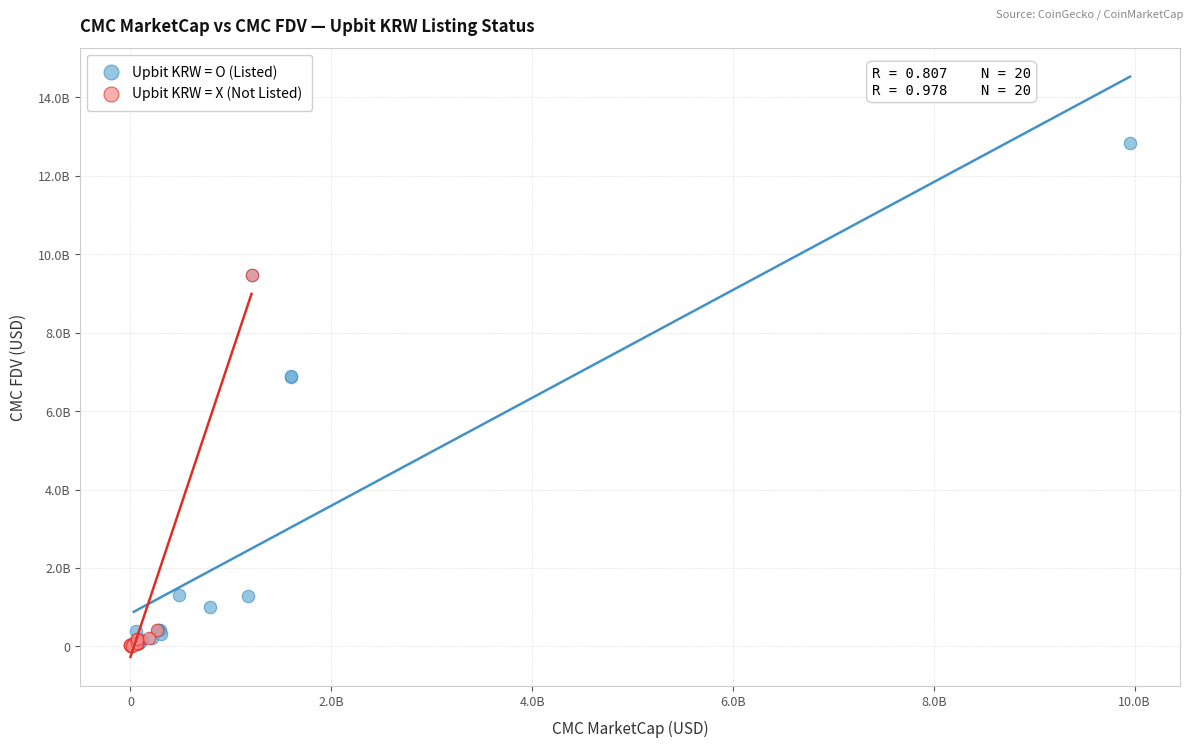

What are all the series names shown in the legend?

Upbit KRW = O (Listed), Upbit KRW = X (Not Listed)